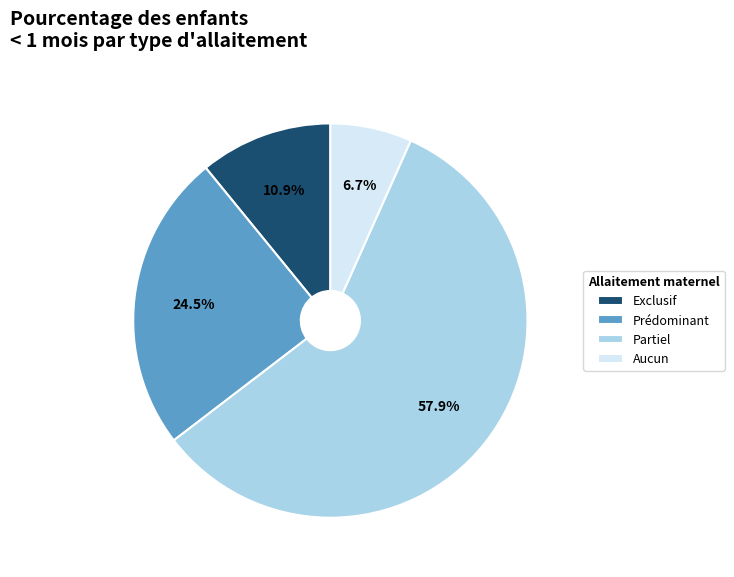

Which slice is the largest?

Partiel